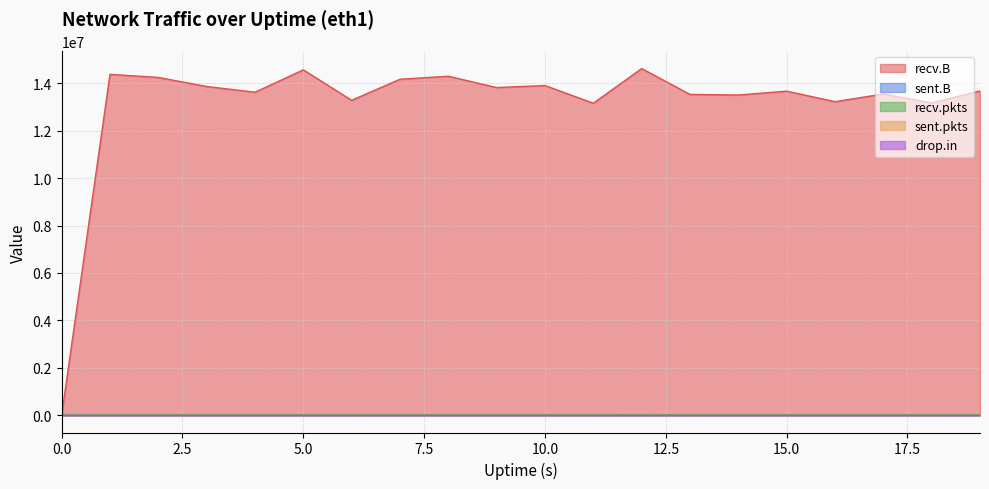

Is the value of recv.B at 11 greater than the value of drop.in at 5?

Yes